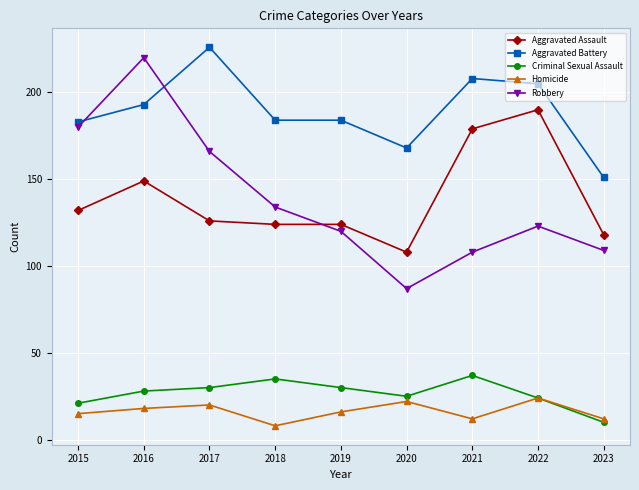

What is the value of the Homicide point at the 2nd from the left?

18